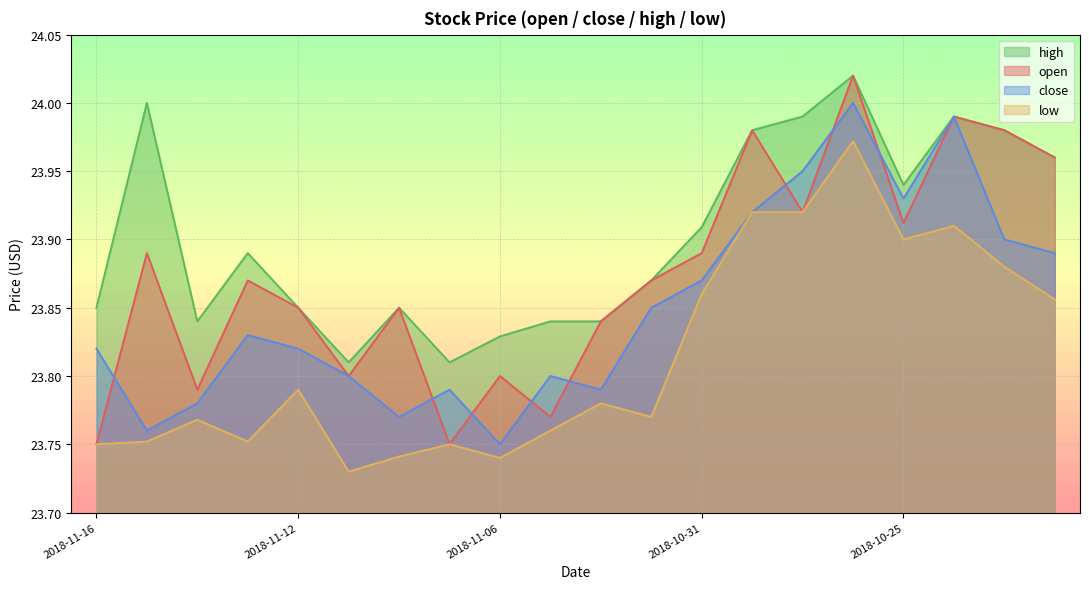

Does the chart display data point markers on the line(s)?

No